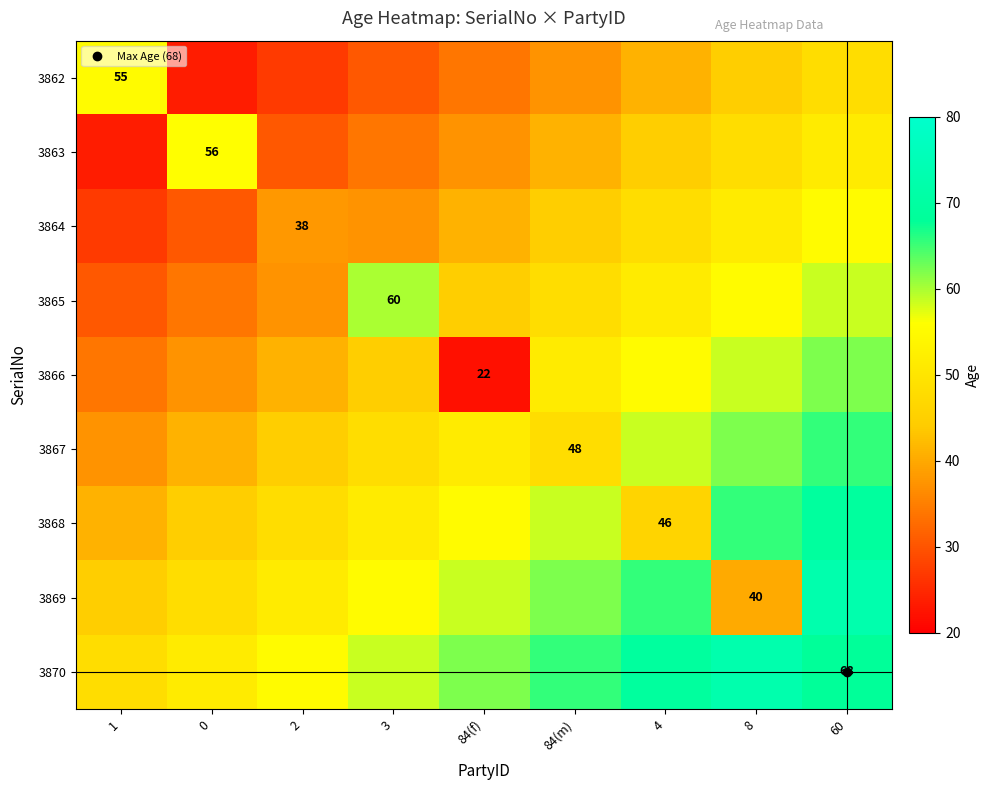

Rank the categories by 3862 value from highest to lowest.

1, 60, 8, 4, 84(m), 84(f), 3, 2, 0